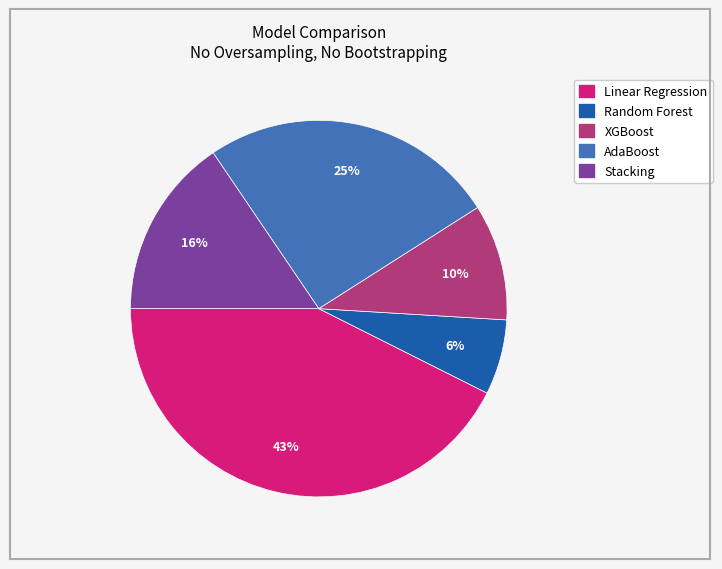

Is the sum of XGBoost and Linear Regression greater than half?

Yes